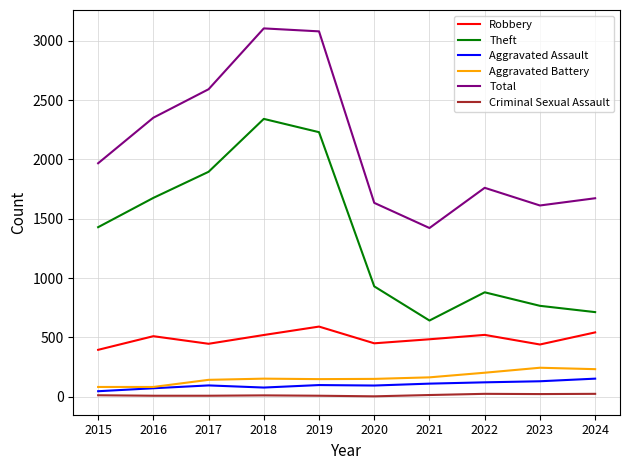

Between 2016 and 2023, which series saw the biggest shift?

Theft